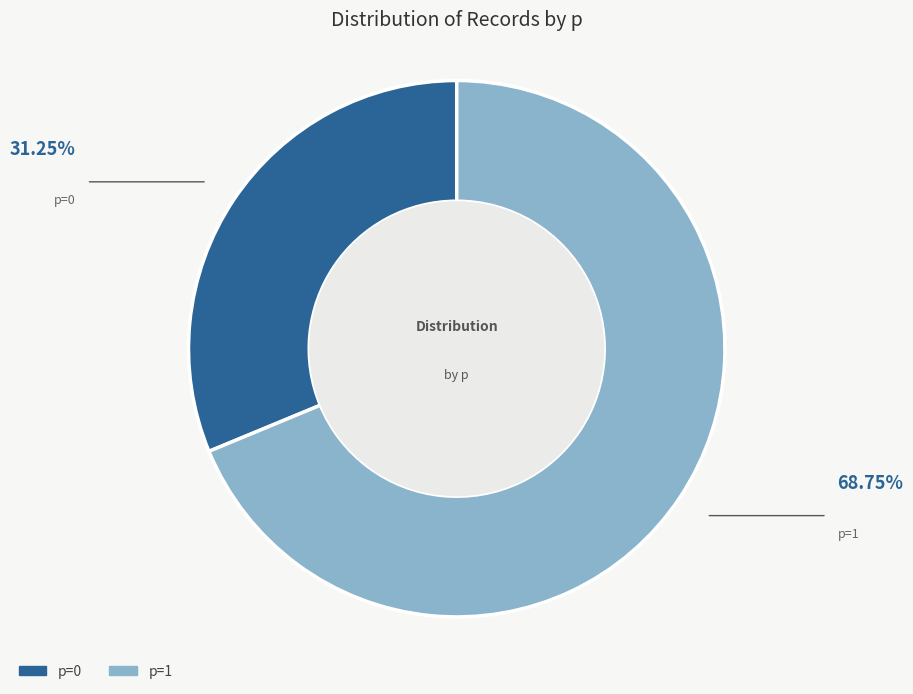

Is there a majority slice in this chart?

Yes